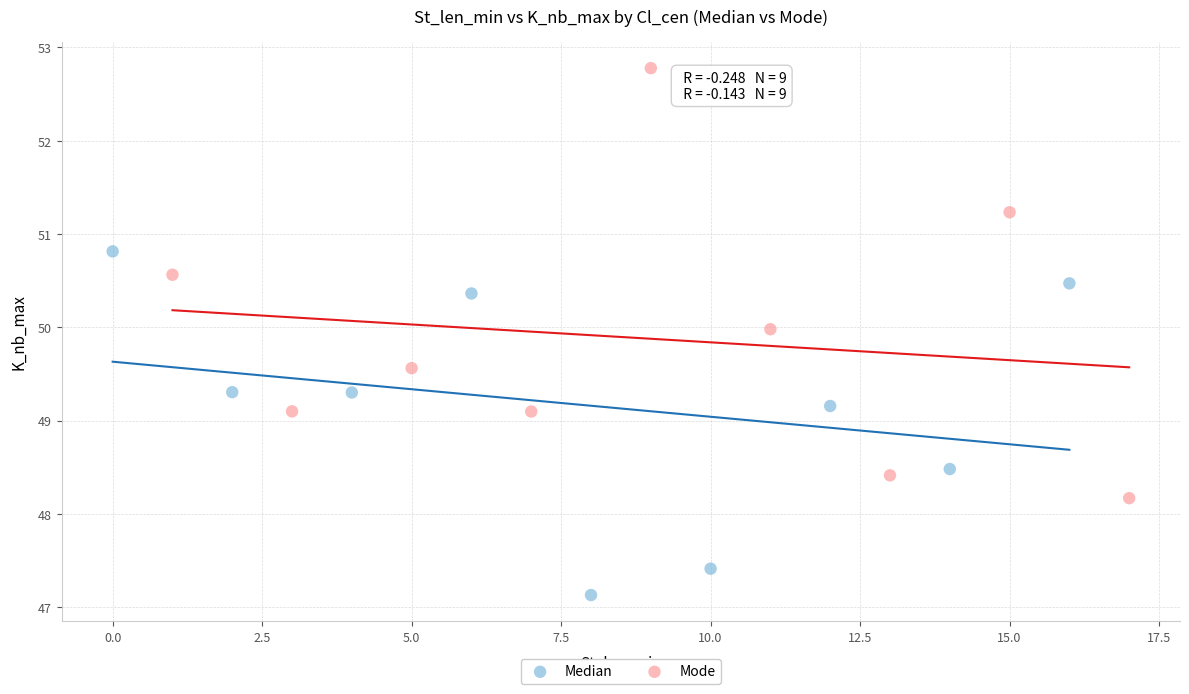

Which series contains the highest Y value?

Mode